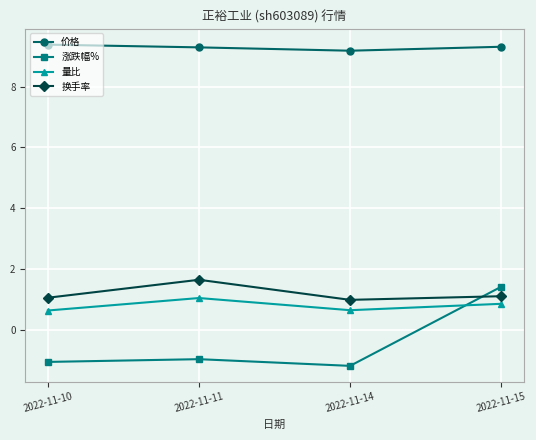

True or false: 量比 has a value of 1.1 at 2022-11-11.

True